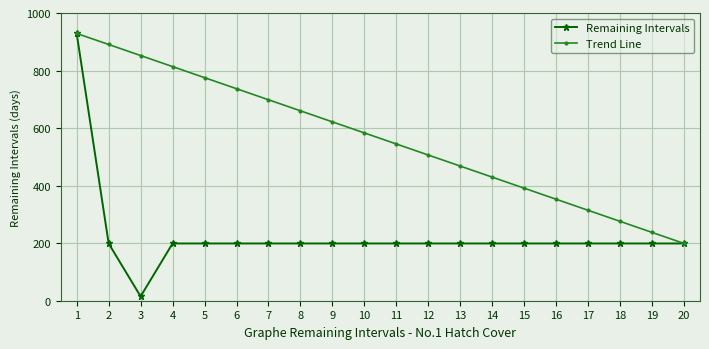

What is the spread (max minus min) of values at 10?

384.2